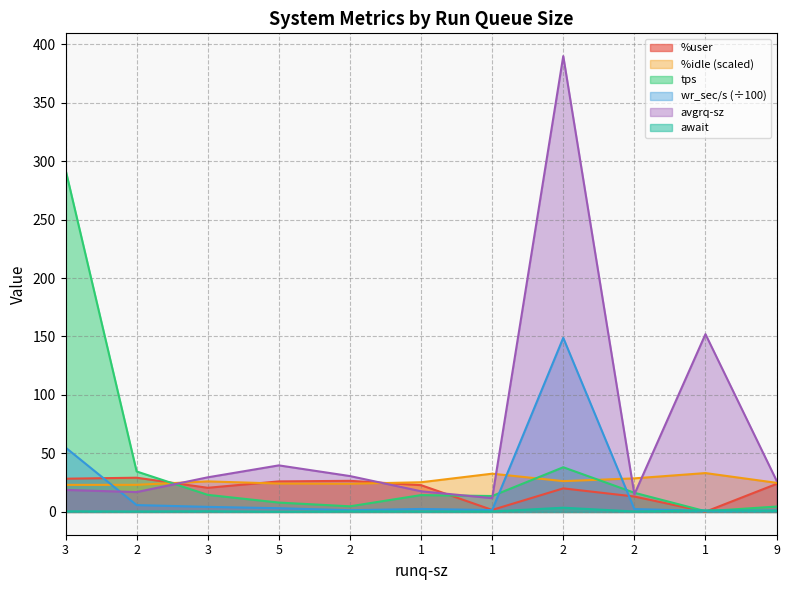

What is the label of the 10th point from the left?

1